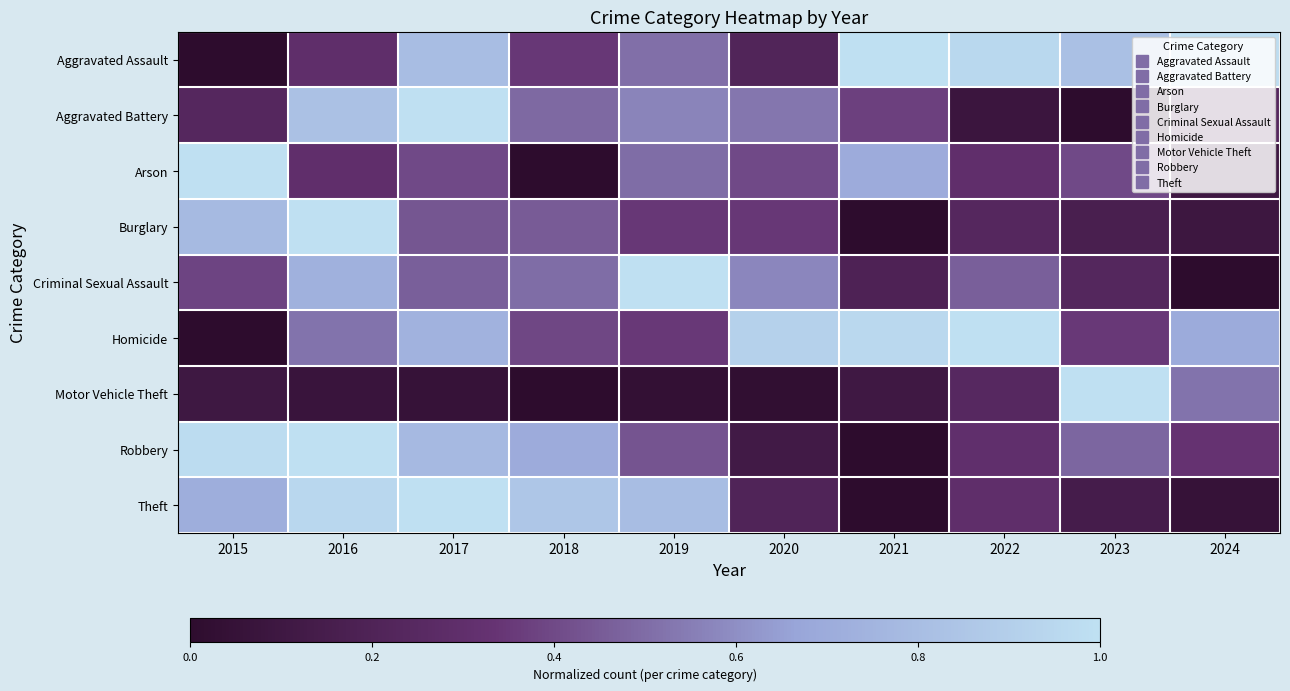

How many data points does each series have?

10